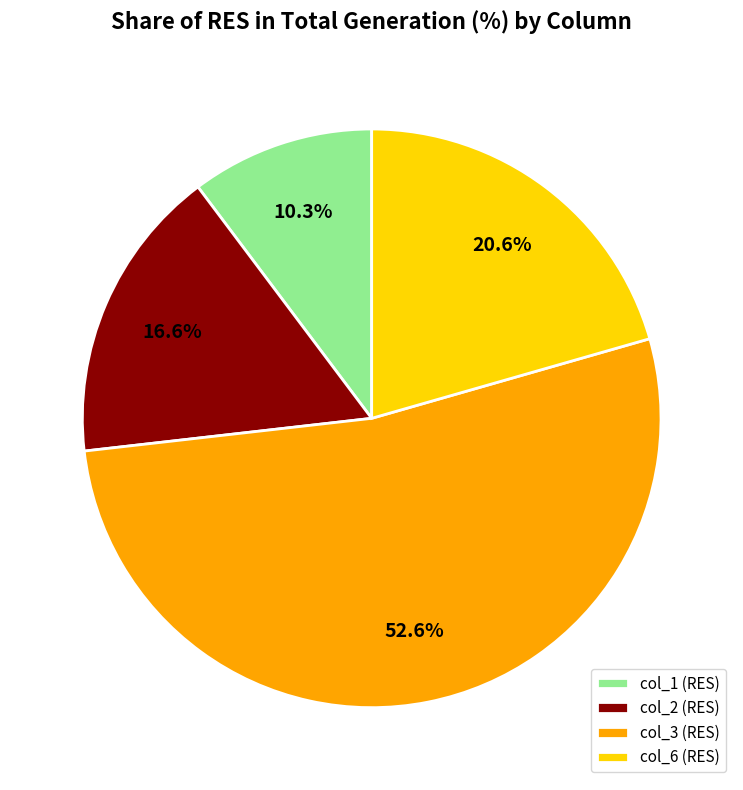

How much of the chart is everything except col_6 (RES)?

79.4%